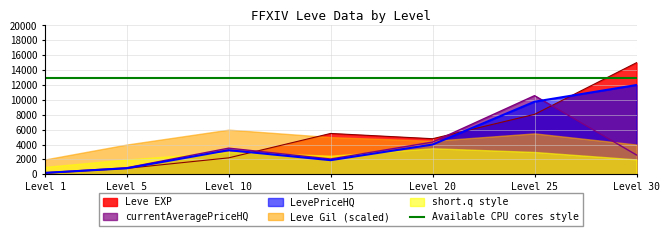

How many intersections are there between currentAveragePriceHQ and Leve EXP?

3